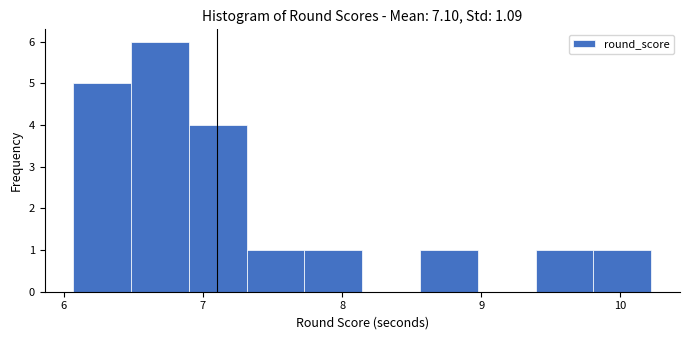

Reading left to right, transcribe this chart: for each bar, give the range it covers on the x-axis and its height. Neither the bar edges nor the heights are printed on the chart, so give them approximately, as read against the axes.

6.1 to 6.5: 5
6.5 to 6.9: 6
6.9 to 7.3: 4
7.3 to 7.7: 1
7.7 to 8.1: 1
8.1 to 8.6: 0
8.6 to 9.0: 1
9.0 to 9.4: 0
9.4 to 9.8: 1
9.8 to 10.2: 1